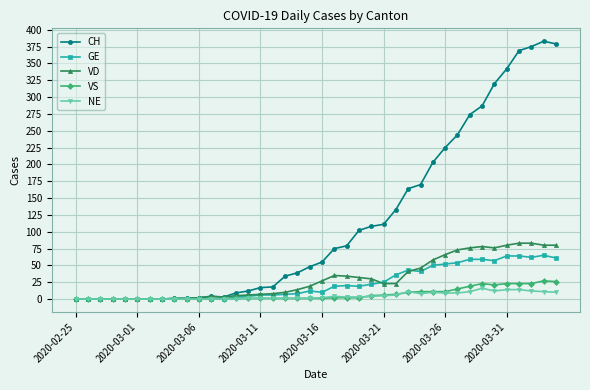

What is the greatest value displayed?

383